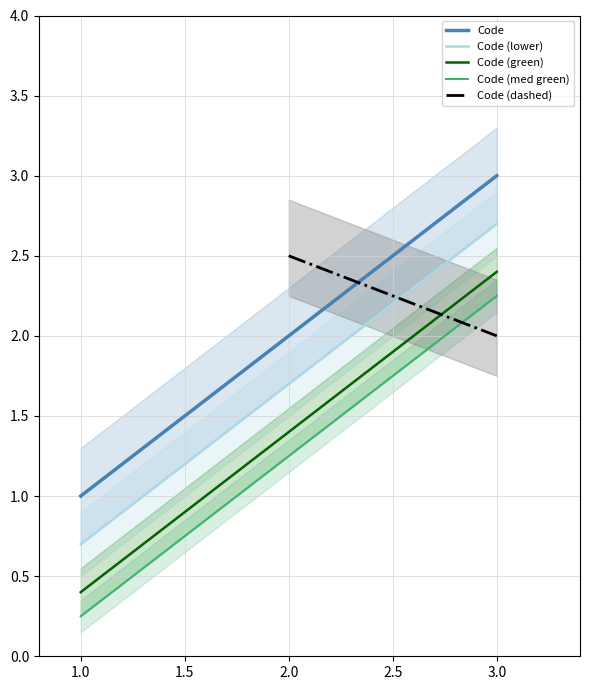

True or false: Code has a value of 3.0 at 3.0.

True